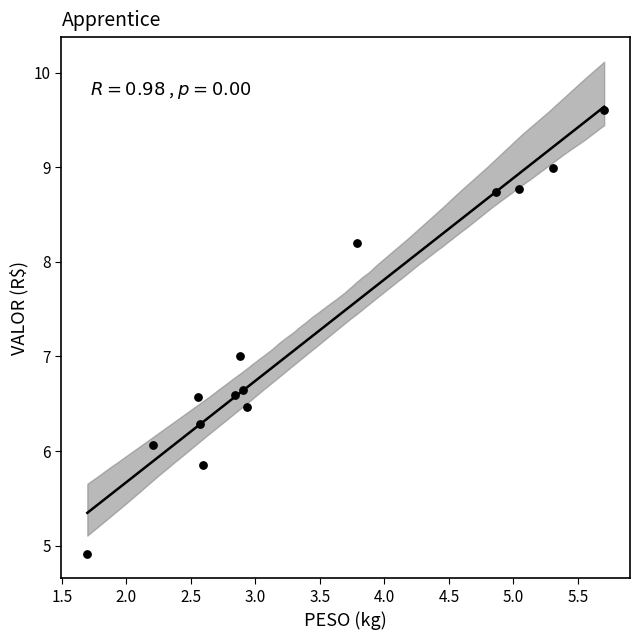

What is the range of Y values (max minus min)?

4.7